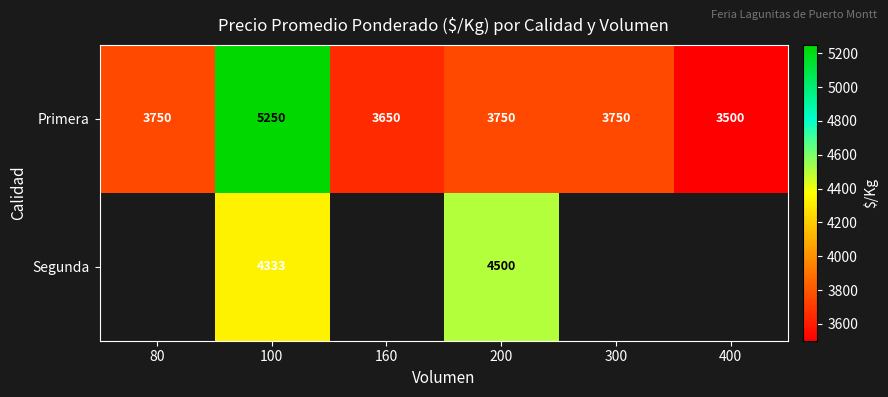

Between 100 and 200, which series saw the biggest shift?

Primera